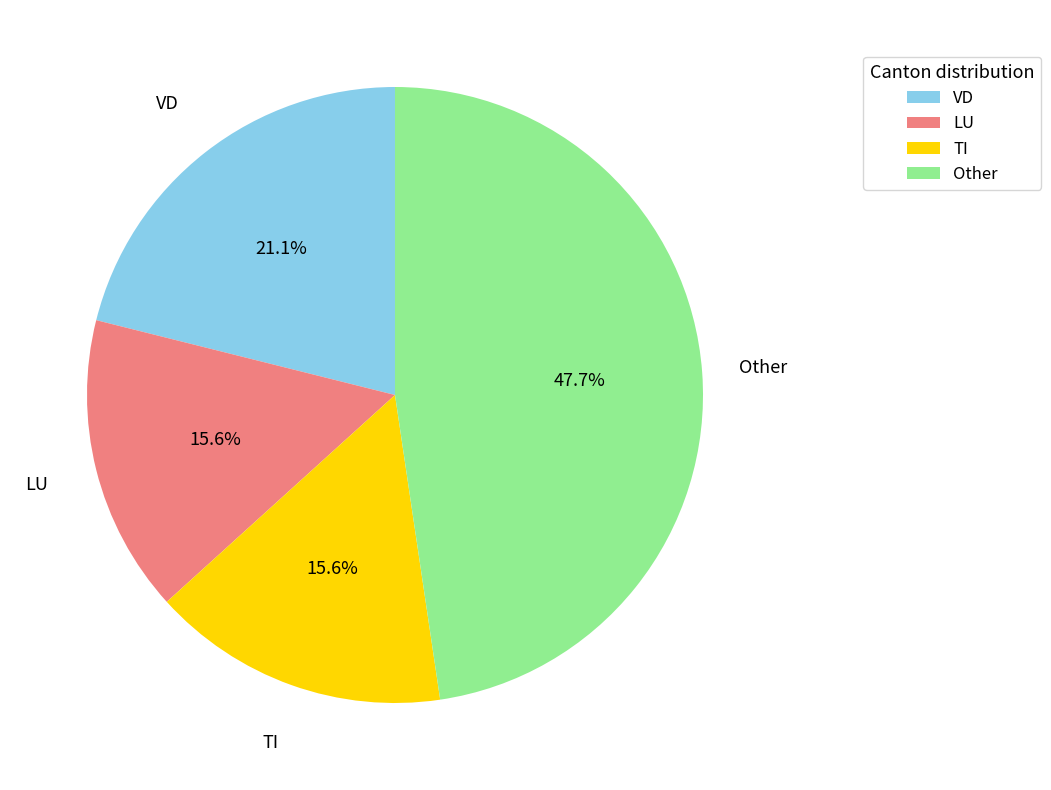

What portion of the pie excludes VD?

78.9%